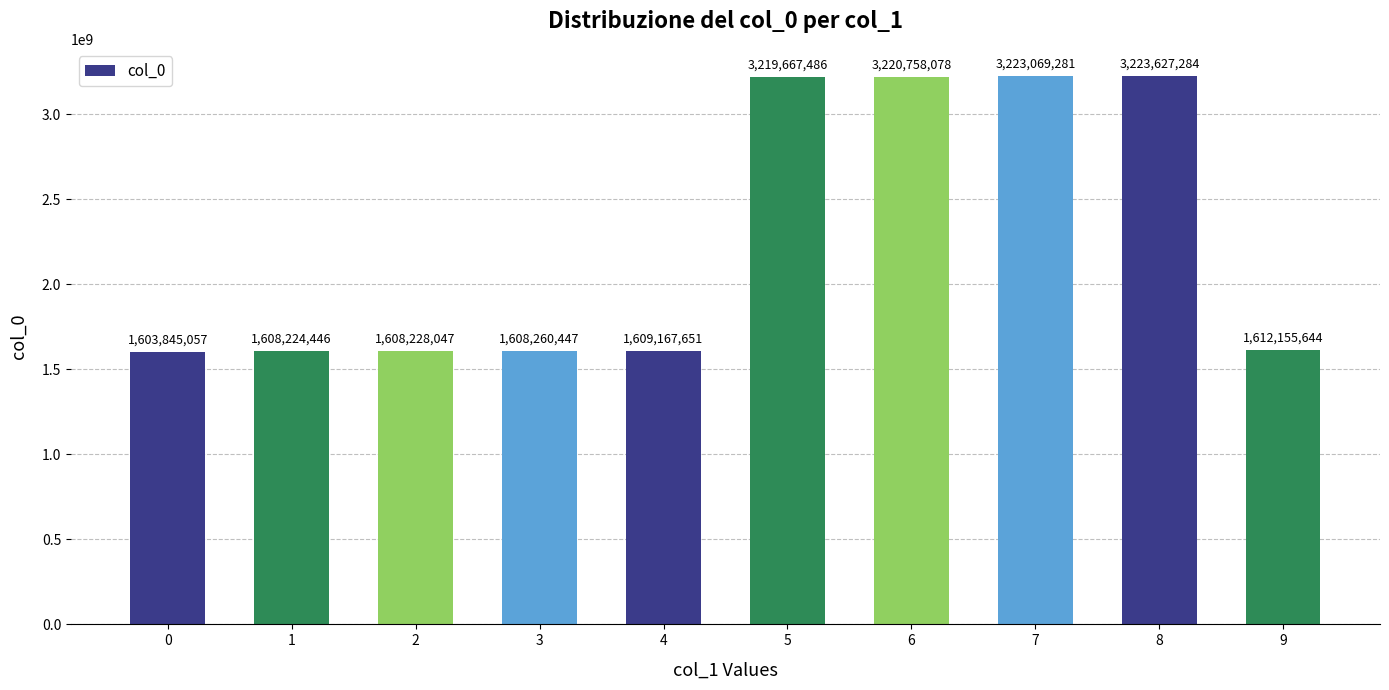

Between 8 and 6, which is larger?

8